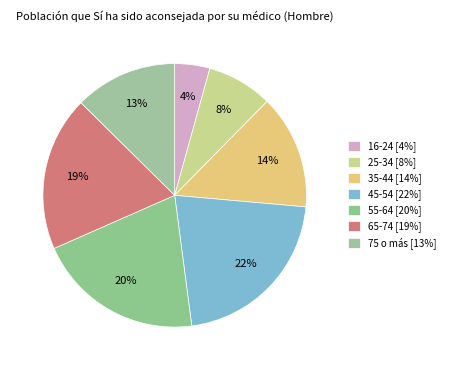

How many slices are in this pie chart?

7